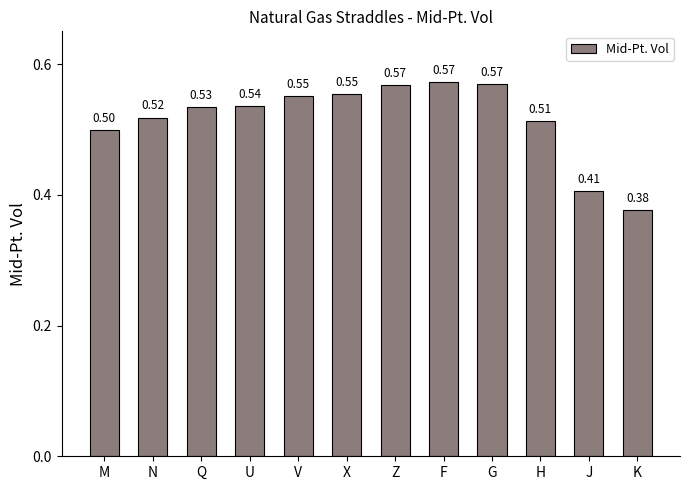

Which label corresponds to the smallest value in the chart?

K